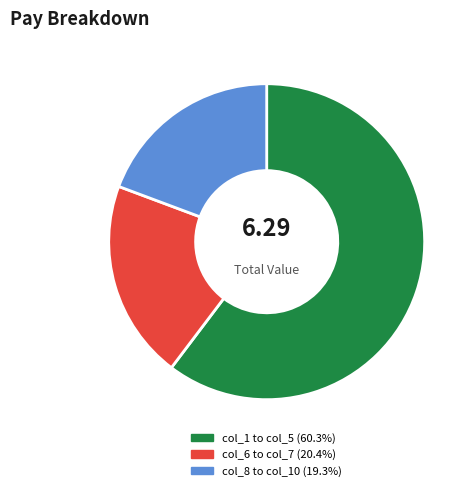

Is there a majority slice in this chart?

Yes